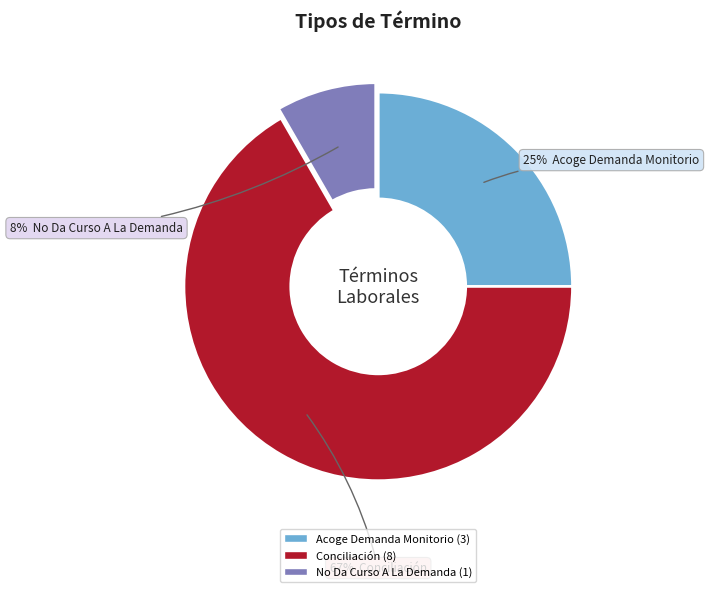

Is there any slice that represents more than half of the pie?

Yes